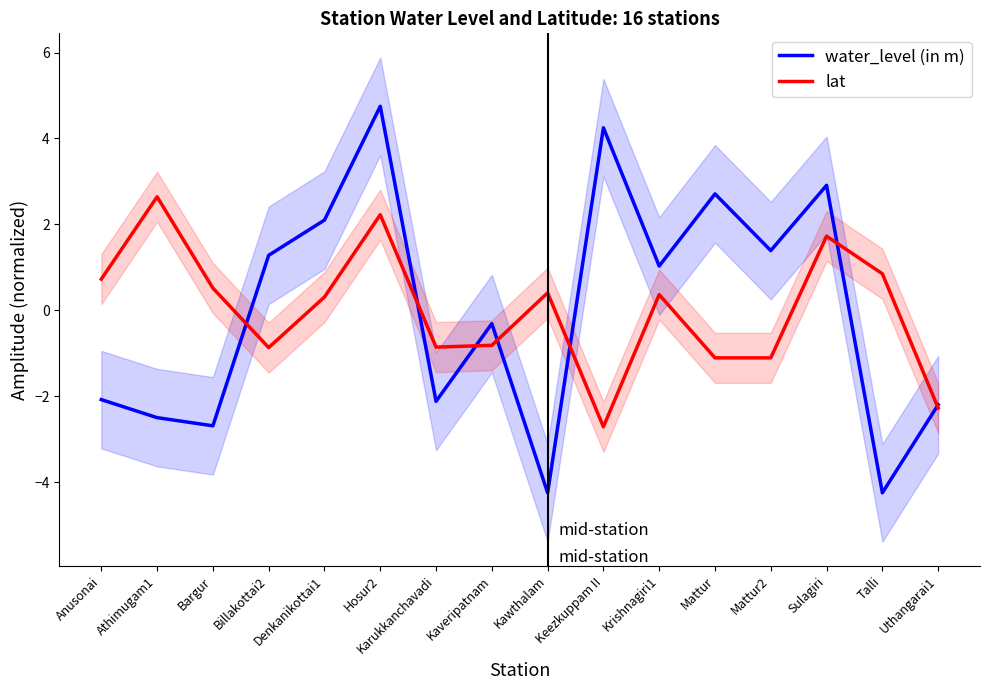

Which series has the largest range (max minus min)?

water_level (in m)